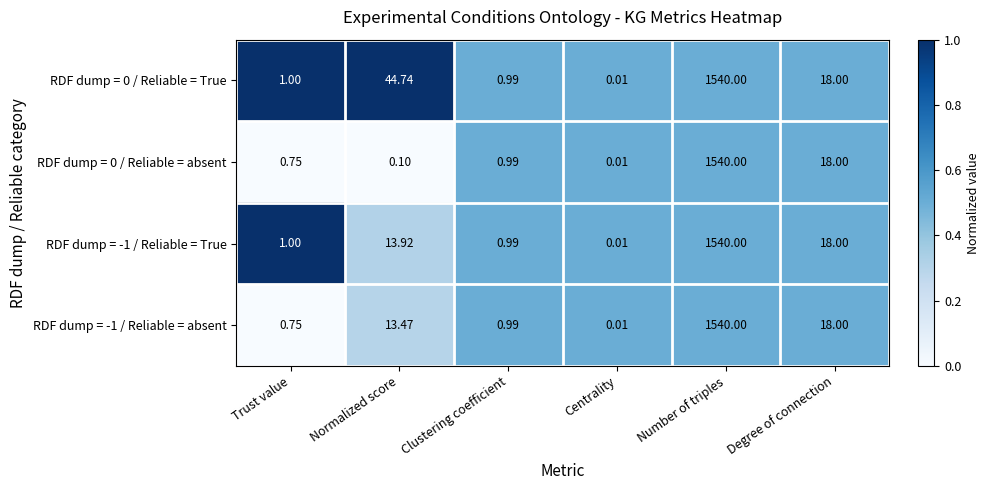

List the labels in order of RDF dump = -1 / Reliable = absent value, largest first.

Number of triples, Degree of connection, Normalized score, Clustering coefficient, Trust value, Centrality